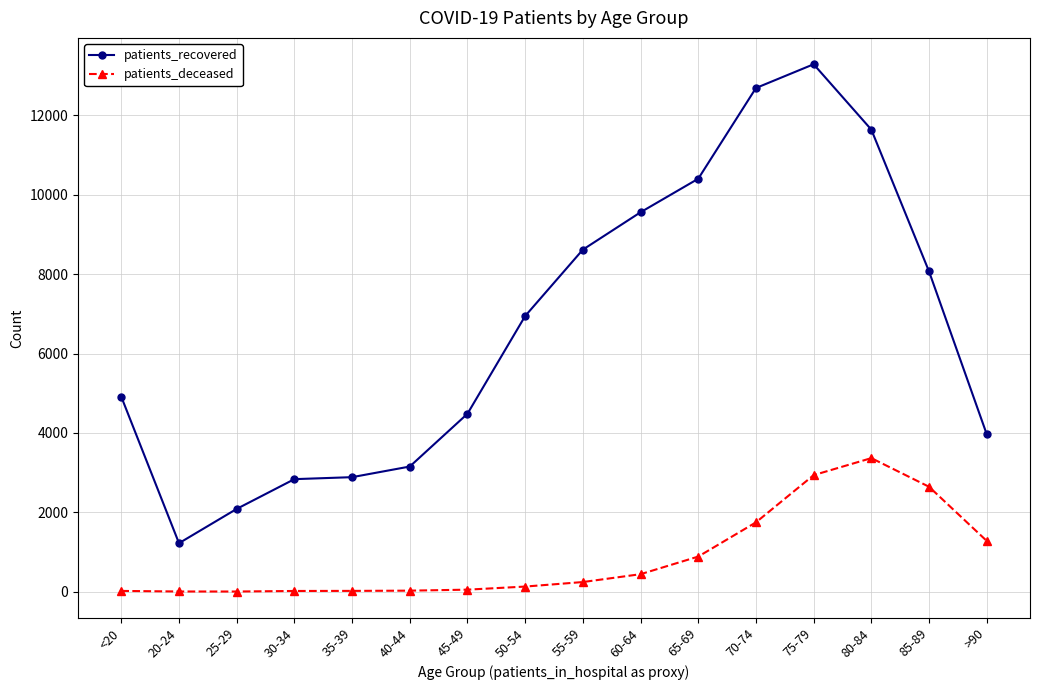

Is it true that patients_recovered equals 5496 at 85-89?

False